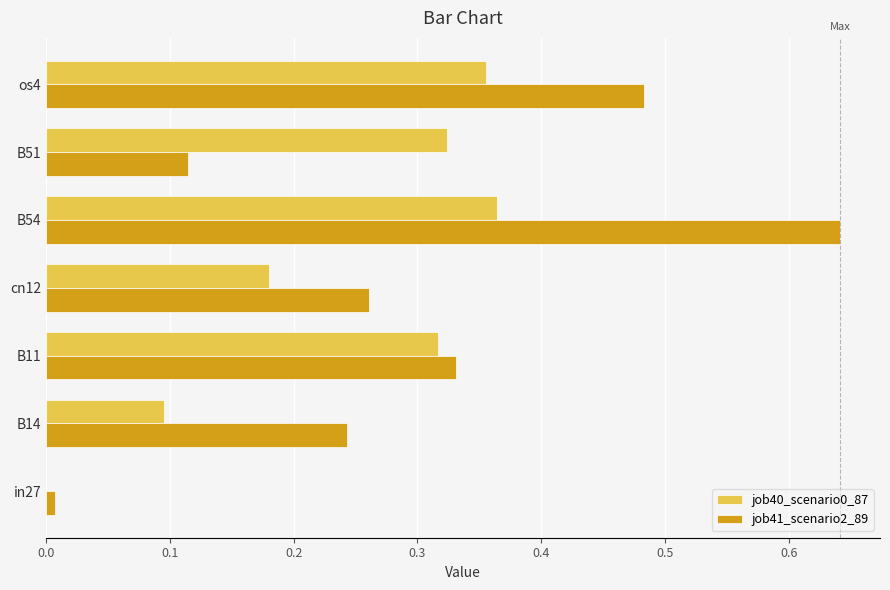

At which label does job41_scenario2_89 reach its peak?

B54